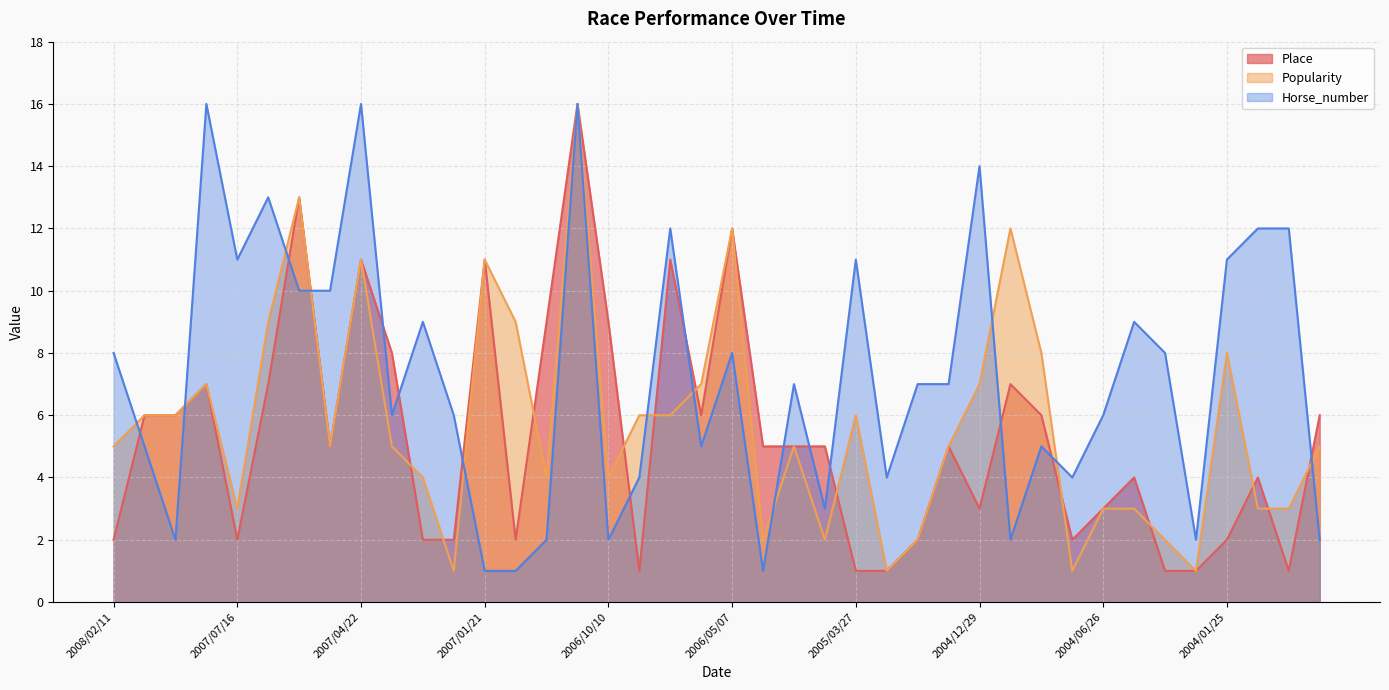

What is the approximate value of Place at 2007/05/03?

5